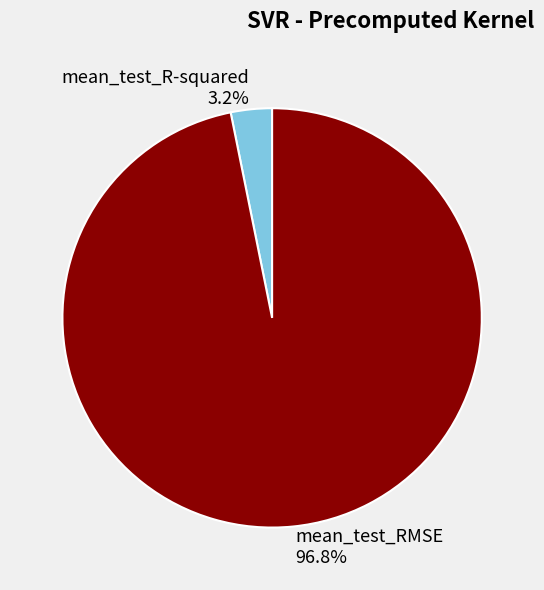

Rank the categories by value from highest to lowest.

mean_test_RMSE, mean_test_R-squared